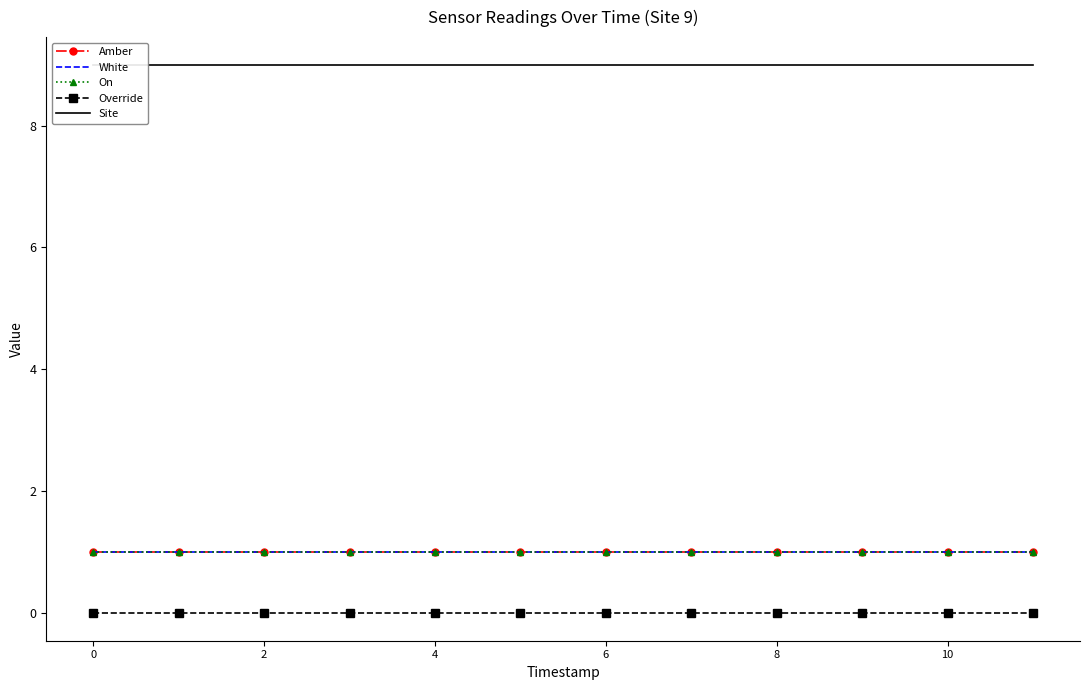

Is this an area chart (filled region under the line)?

No